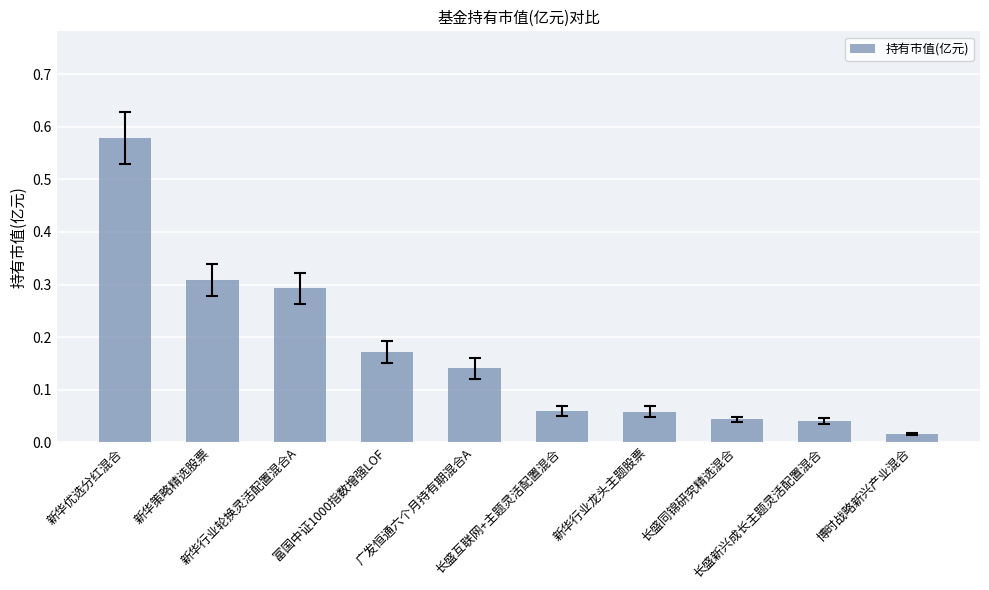

What is the difference between the maximum and second lowest values?

0.5